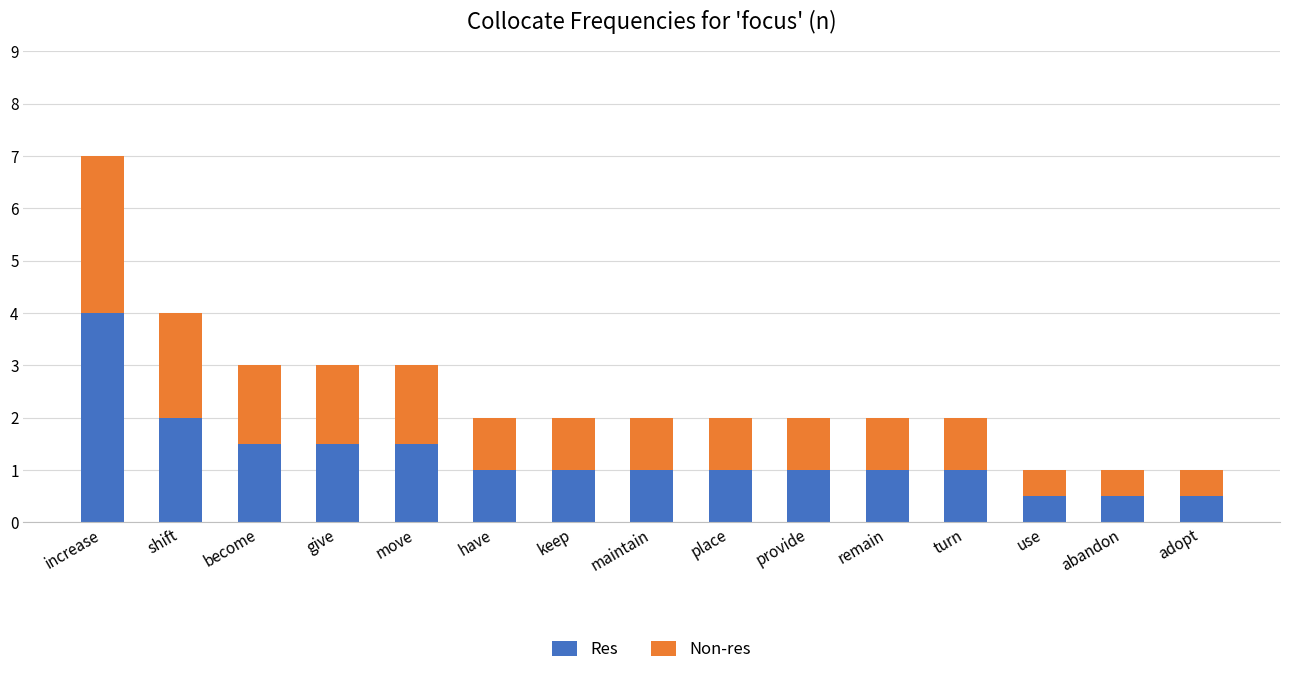

What is the minimum value for Res?

0.5